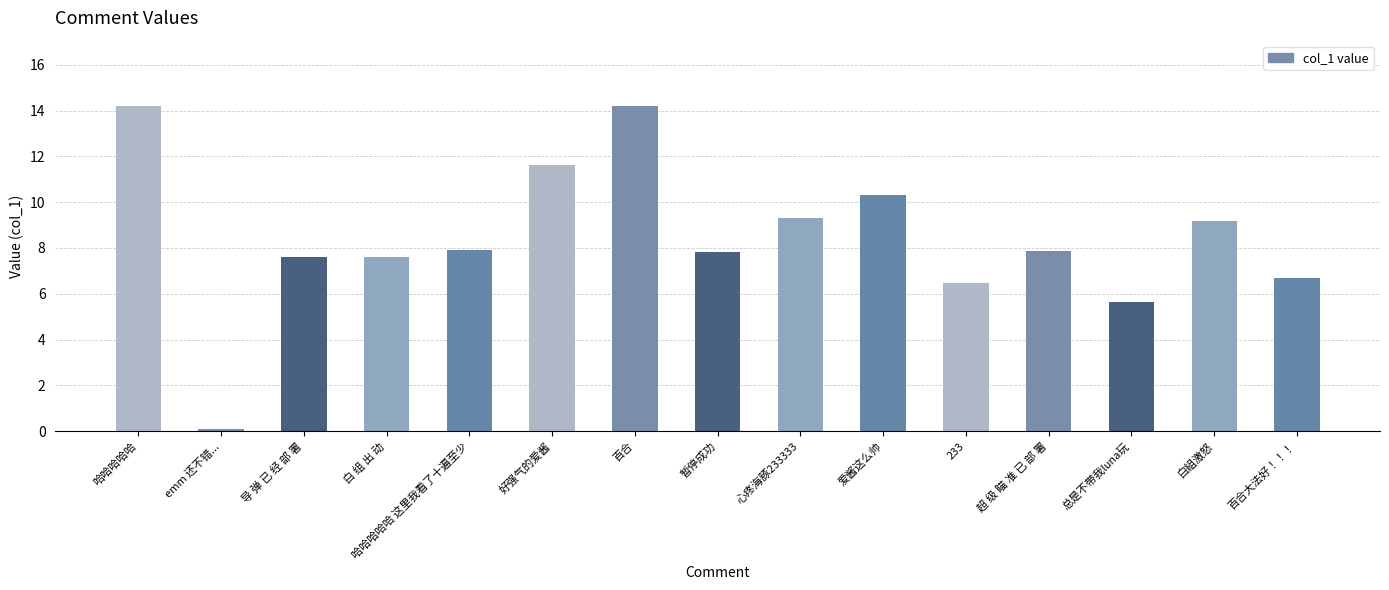

Reading right to left, transcribe all the data shown in this chart.

6.7	9.2	5.6	7.9	6.5	10.3	9.3	7.8	14.2	11.6	7.9	7.6	7.6	0.1	14.2